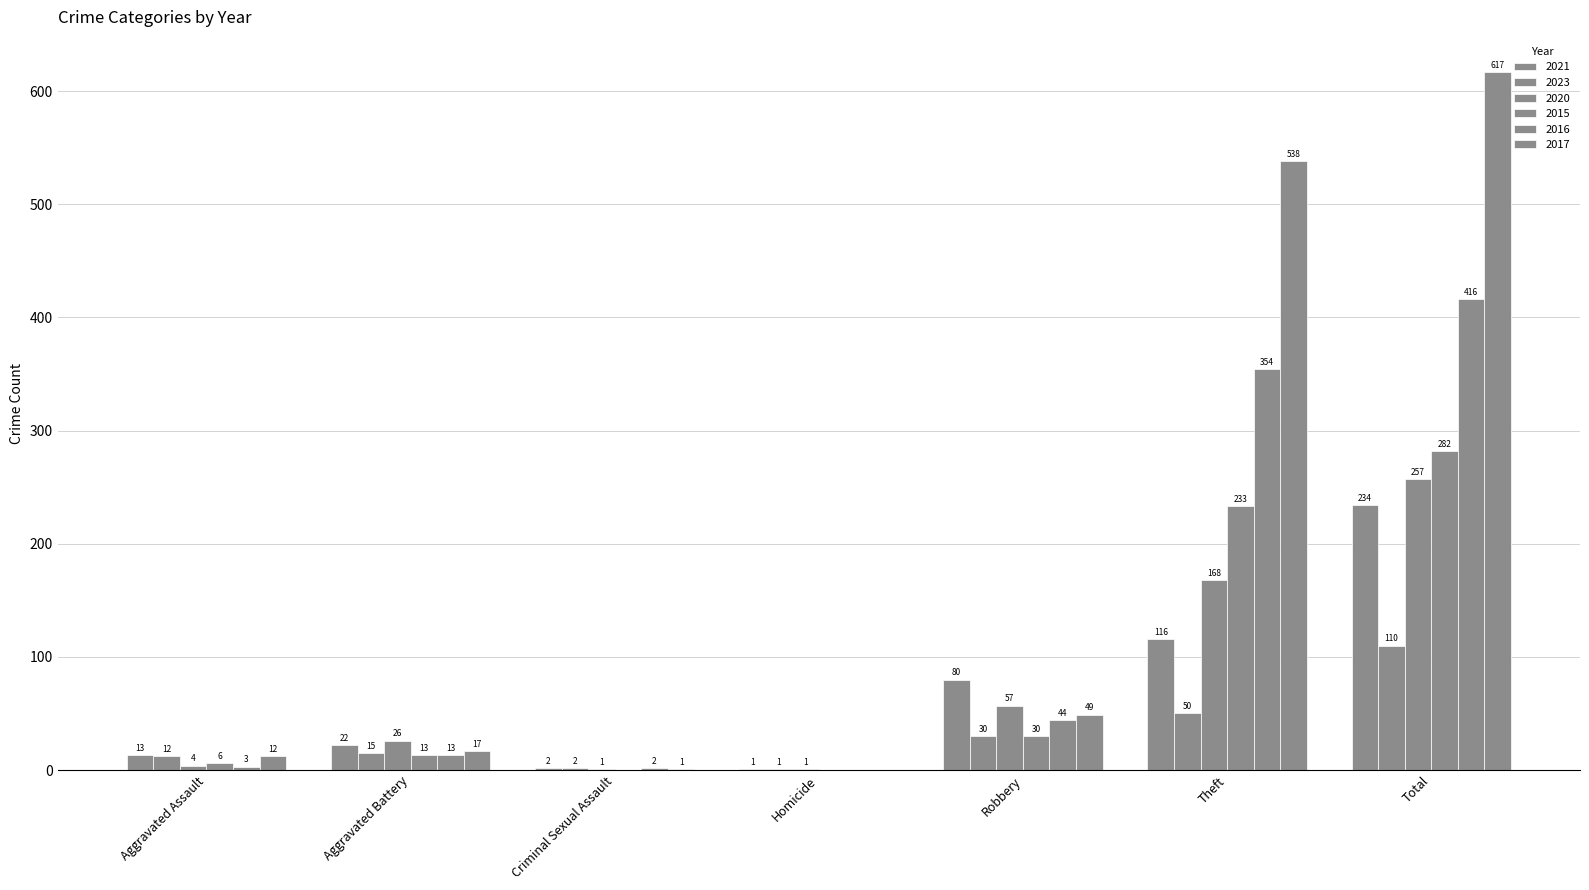

What is the maximum value for 2016?

416